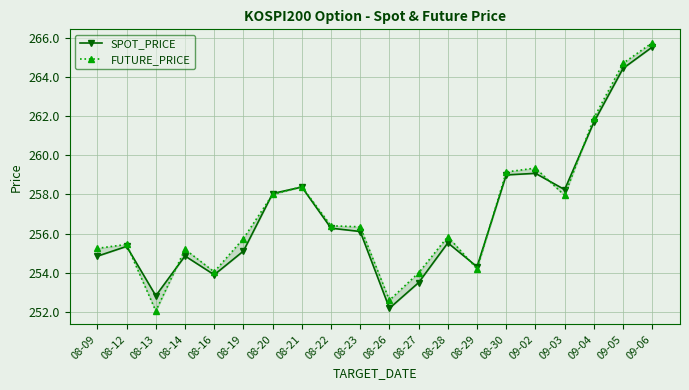

The SPOT_PRICE series shows 127.8 at 08-13. True or false?

False